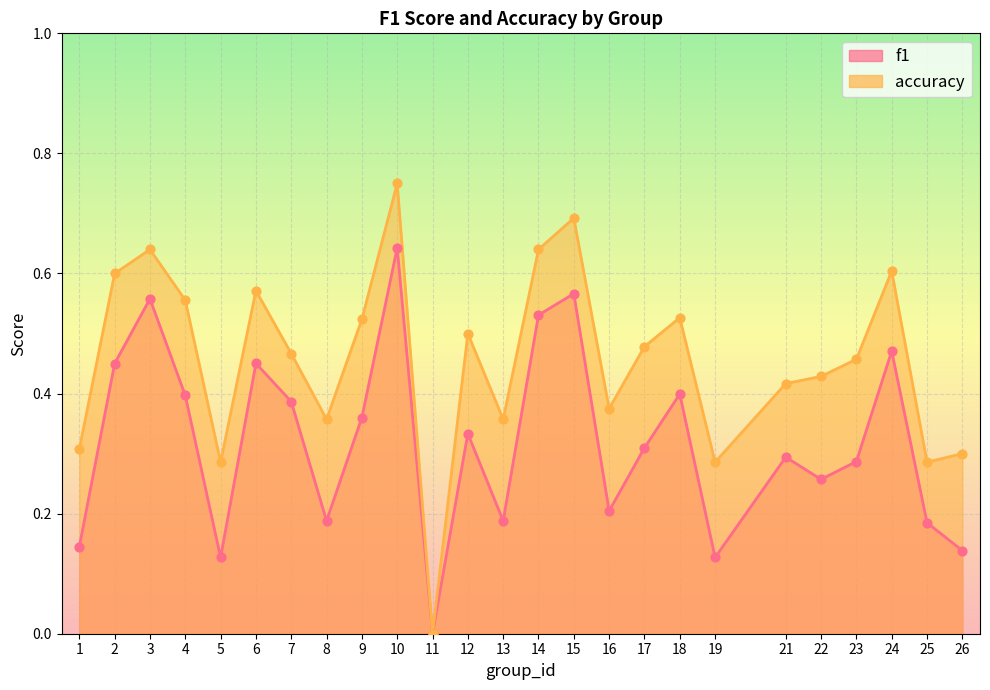

At which category is the sum across all series the highest?

10